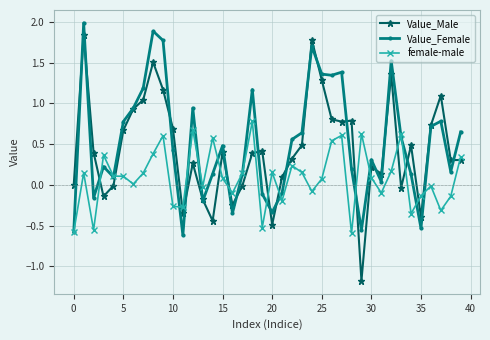

What is the smallest value displayed?

-1.2